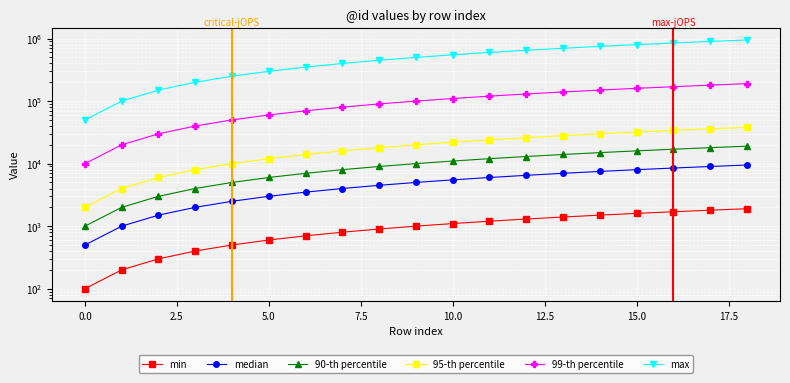

What position from the left is 15?

16